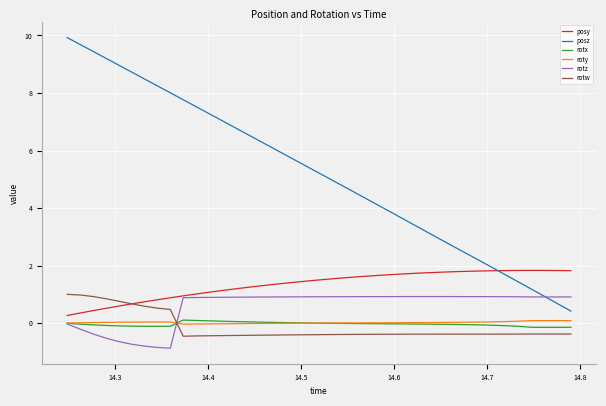

True or false: rotw and posz intersect in this chart.

False